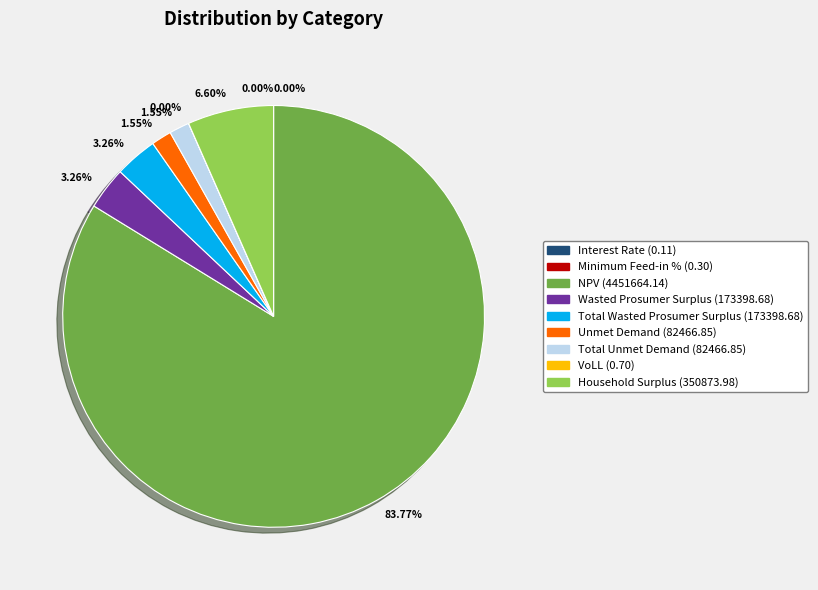

What is the ratio of the value at Unmet Demand to the value at Total Unmet Demand?

1.0